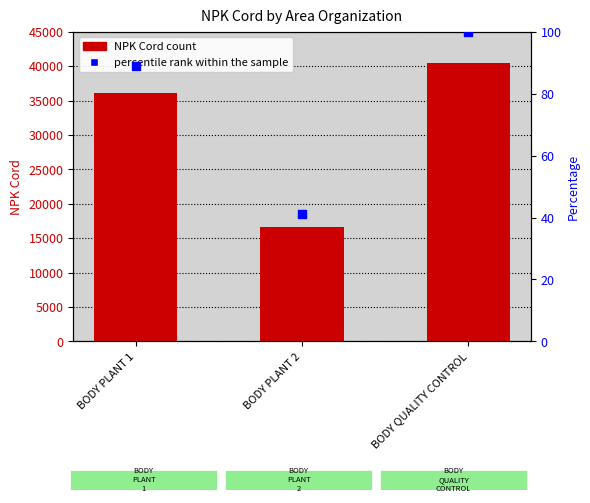

Is the value of NPK Cord at BODY PLANT 1 greater than the value of percentile rank within the sample at BODY PLANT 2?

Yes